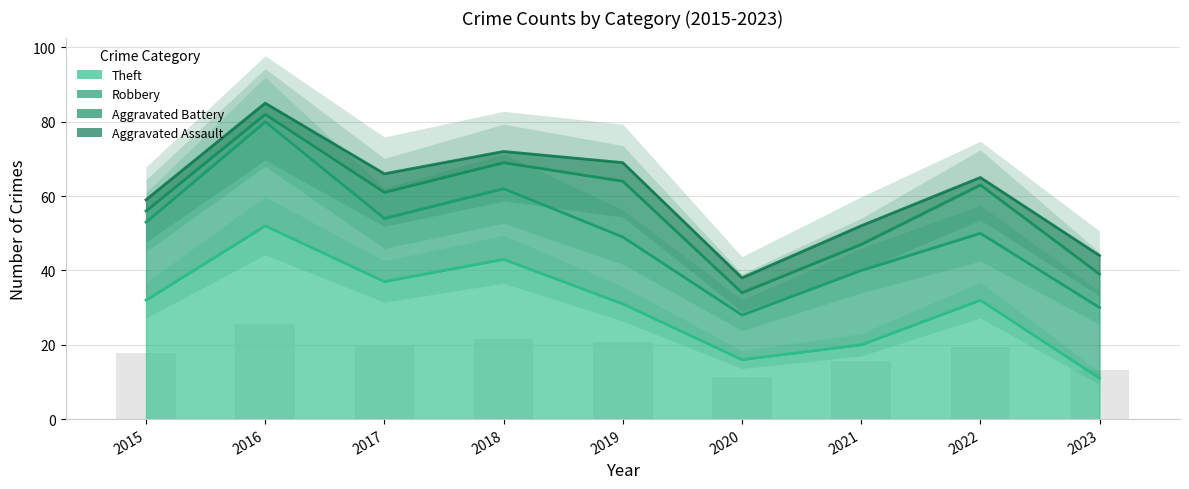

Rank the categories by Theft value from highest to lowest.

2016, 2018, 2017, 2015, 2022, 2019, 2021, 2020, 2023